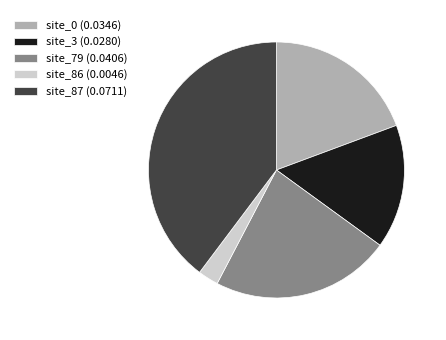

Do site_0 (0.0346) and site_87 (0.0711) together represent more than half of the pie?

Yes